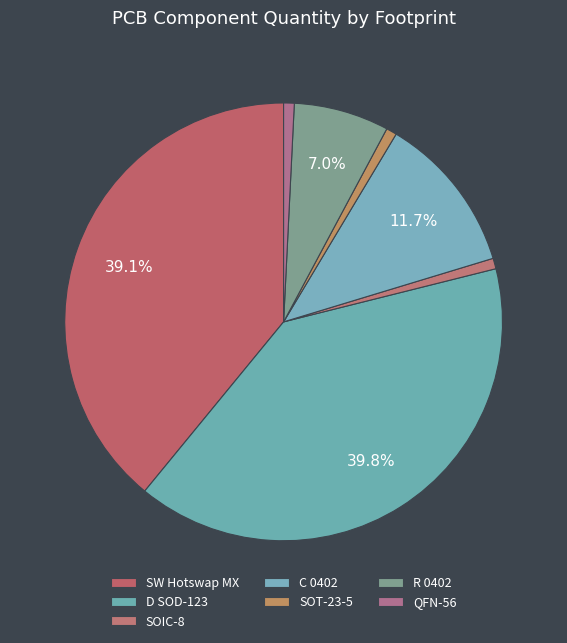

How many slices are in this pie chart?

7